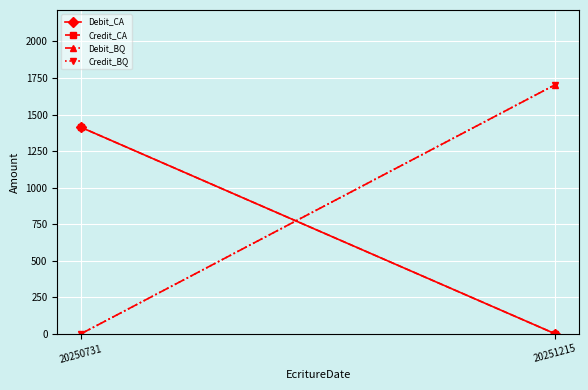

Reading left to right, extract all data points from this chart.

Debit_CA: 1412.7	0.0
Credit_CA: 1412.7	0.0
Debit_BQ: 0.0	1704.0
Credit_BQ: 0.0	1704.0